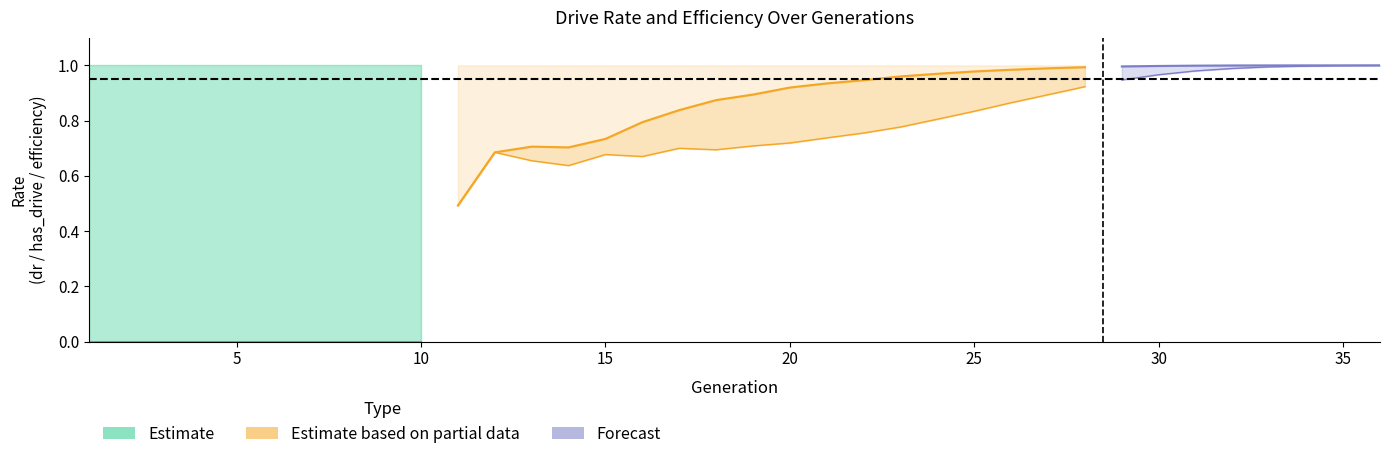

Reading left to right, transcribe all the data shown in this chart.

rate_dr: 0.0	0.0	0.0	0.0	0.0	0.0	0.0	0.0	0.0	0.0	0.5	0.7	0.7	0.6	0.7	0.7	0.7	0.7	0.7	0.7	0.7	0.8	0.8	0.8	0.8	0.9	0.9	0.9	0.9	1.0	1.0	1.0	1.0	1.0	1.0	1.0
rate_has_drive: 0.0	0.0	0.0	0.0	0.0	0.0	0.0	0.0	0.0	0.0	0.5	0.7	0.7	0.7	0.7	0.8	0.8	0.9	0.9	0.9	0.9	0.9	1.0	1.0	1.0	1.0	1.0	1.0	1.0	1.0	1.0	1.0	1.0	1.0	1.0	1.0
drive_efficiency: 1.0	1.0	1.0	1.0	1.0	1.0	1.0	1.0	1.0	1.0	1.0	1.0	1.0	1.0	1.0	1.0	1.0	1.0	1.0	1.0	1.0	1.0	1.0	1.0	1.0	1.0	1.0	1.0	1.0	1.0	1.0	1.0	1.0	1.0	1.0	1.0